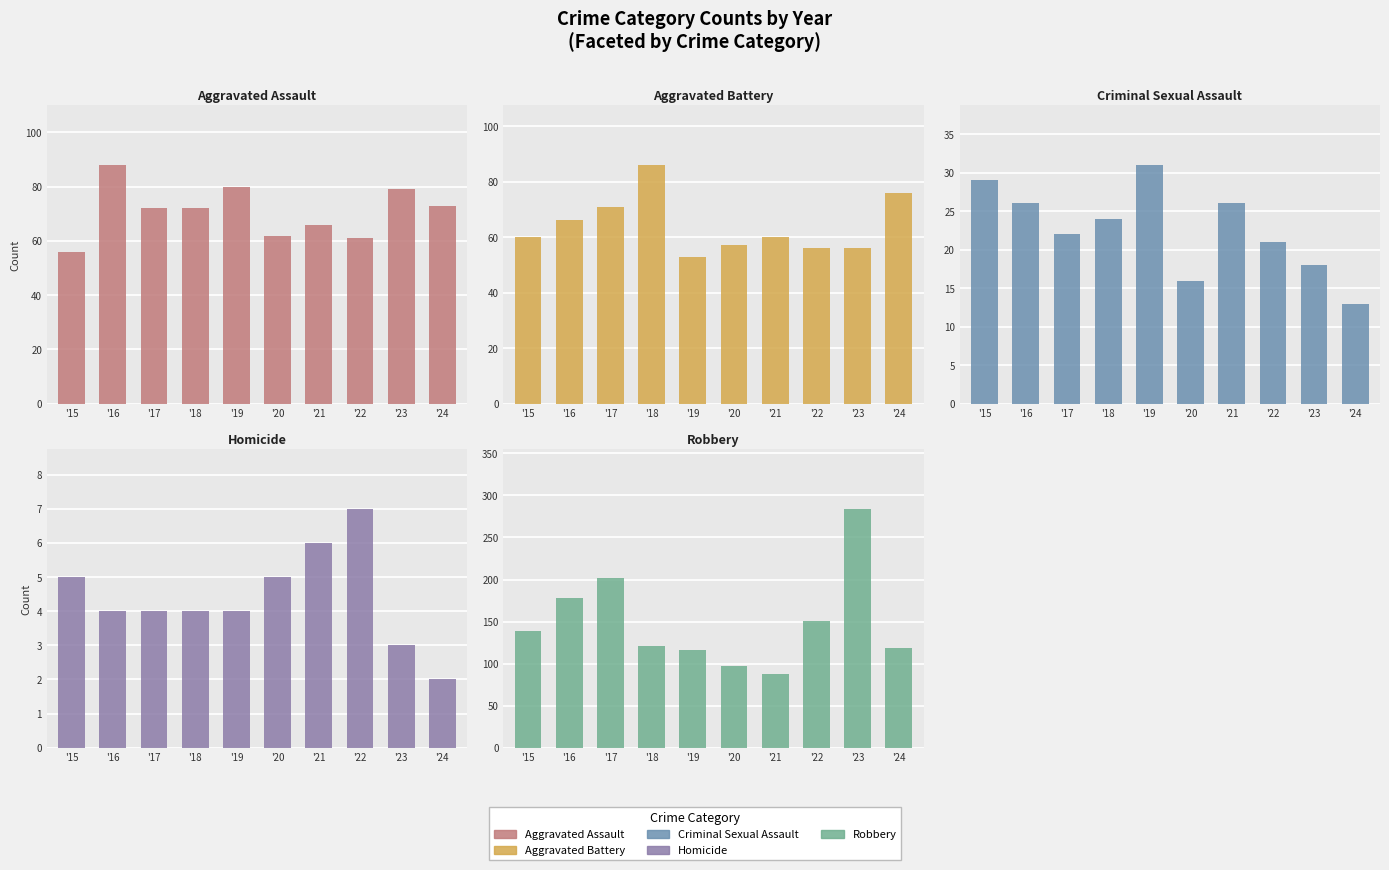

Reading right to left, what are all the values shown in this chart?

Aggravated Assault: 73	79	61	66	62	80	72	72	88	56
Aggravated Battery: 76	56	56	60	57	53	86	71	66	60
Criminal Sexual Assault: 13	18	21	26	16	31	24	22	26	29
Homicide: 2	3	7	6	5	4	4	4	4	5
Robbery: 119	284	151	88	97	116	121	202	178	139